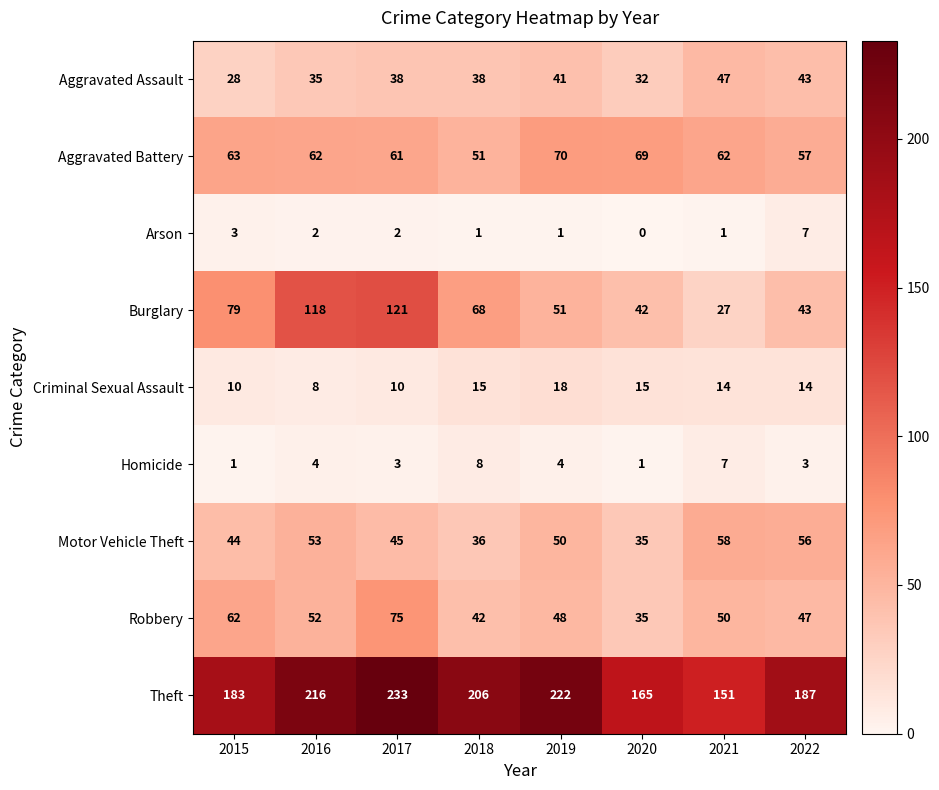

Is it true that Aggravated Battery equals 85 at 2017?

False